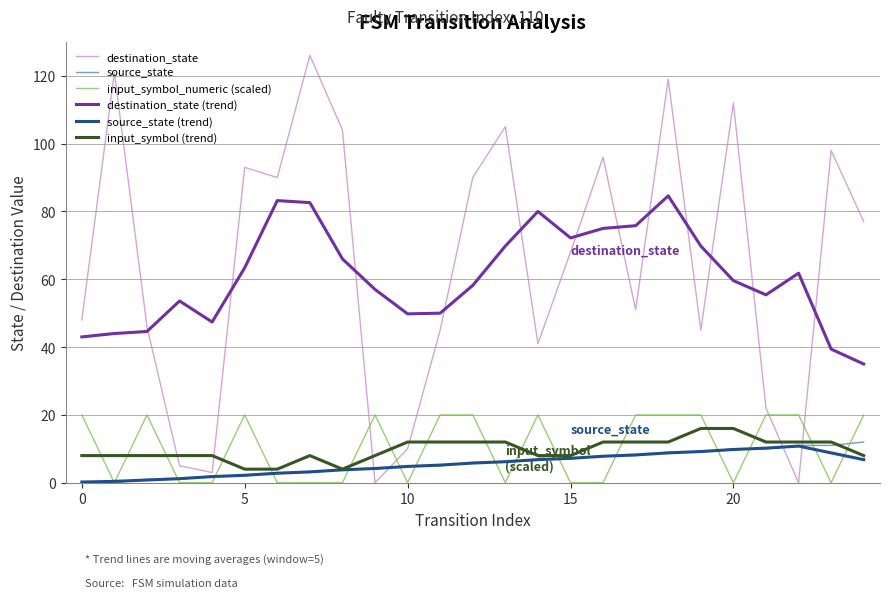

What is the greatest value displayed?

126.0